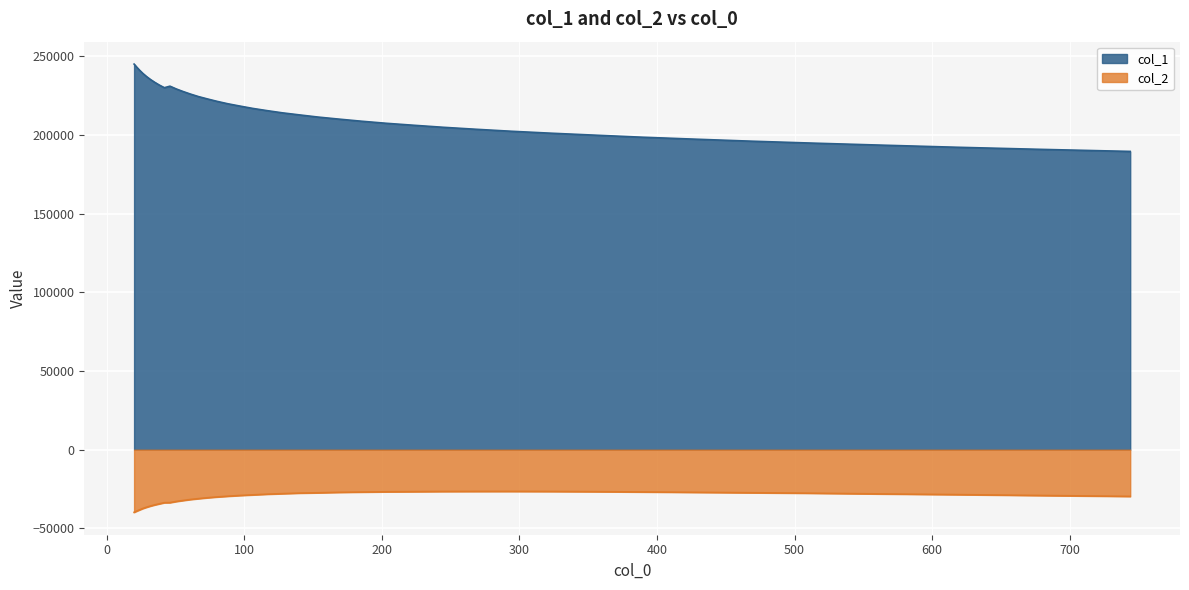

How many series are shown in this chart?

2